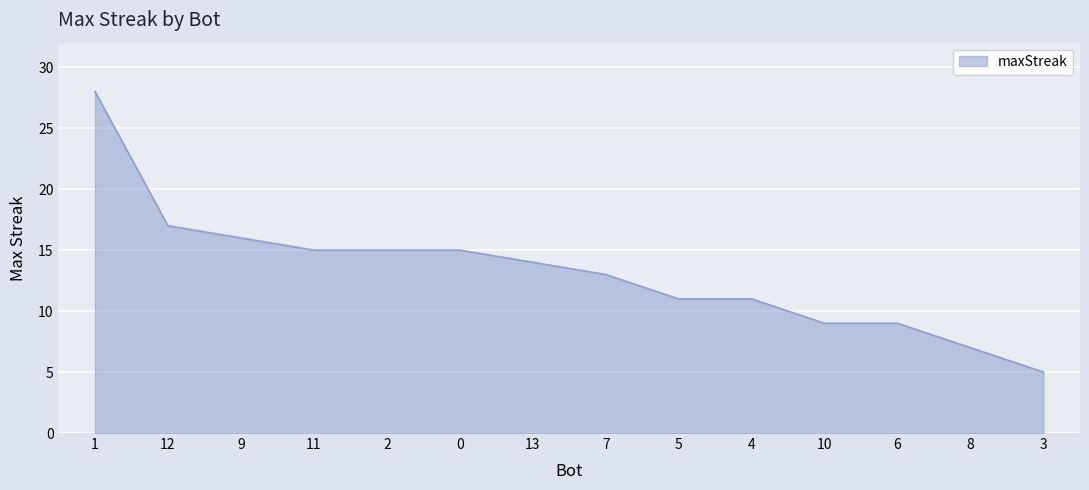

The chart shows a value of 3 at 6. True or false?

False